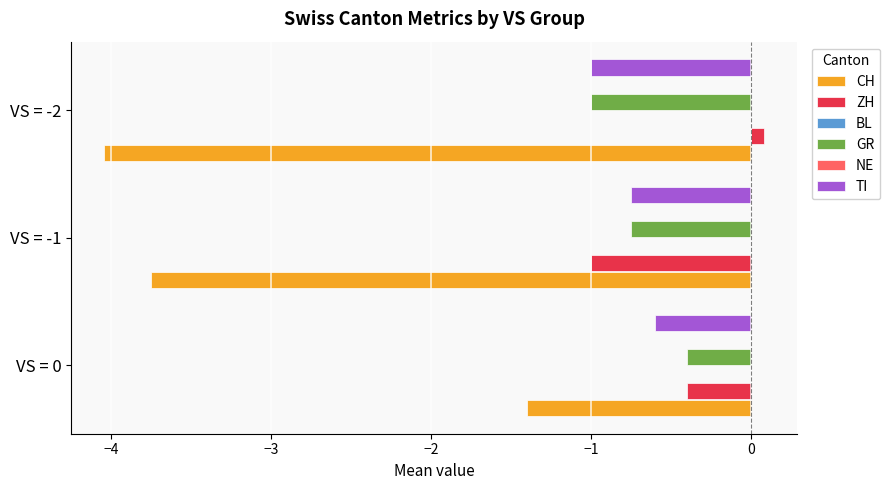

What is the smallest value displayed?

-4.0